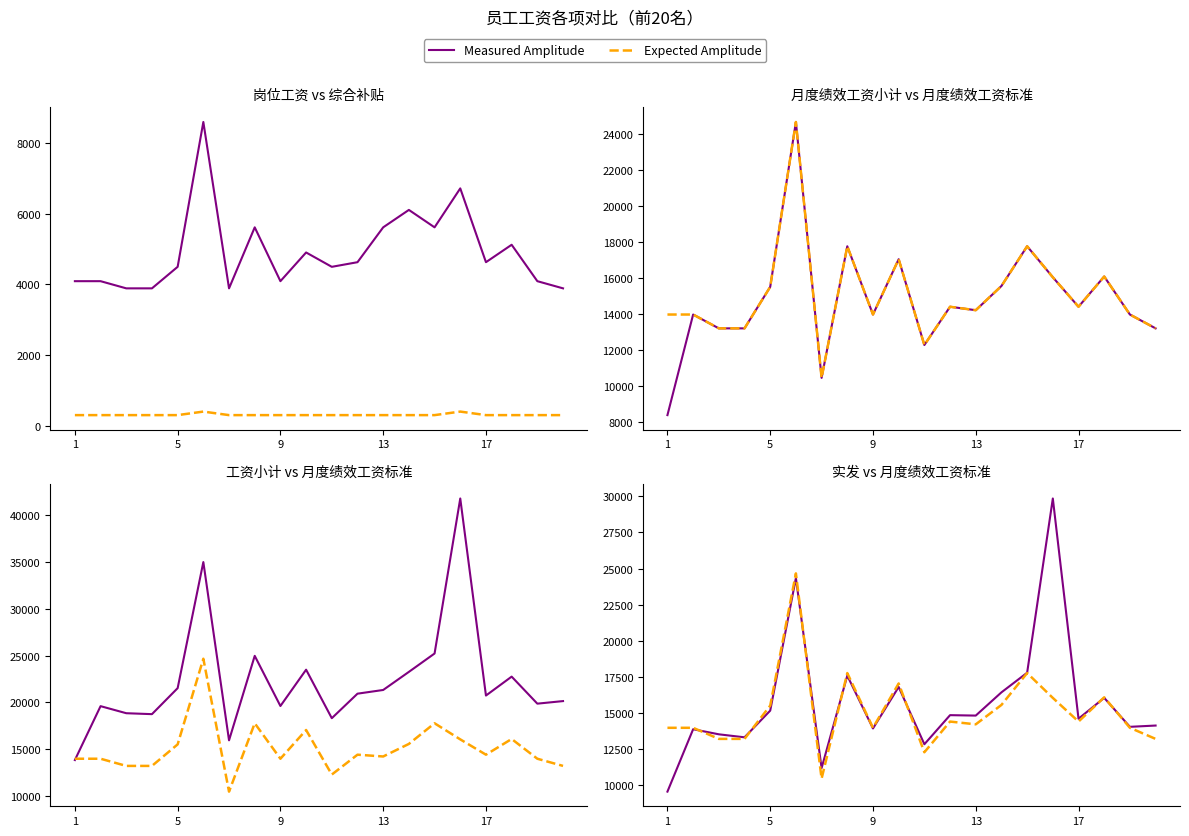

How many intersections are there between Expected Amplitude and Measured Amplitude?

7